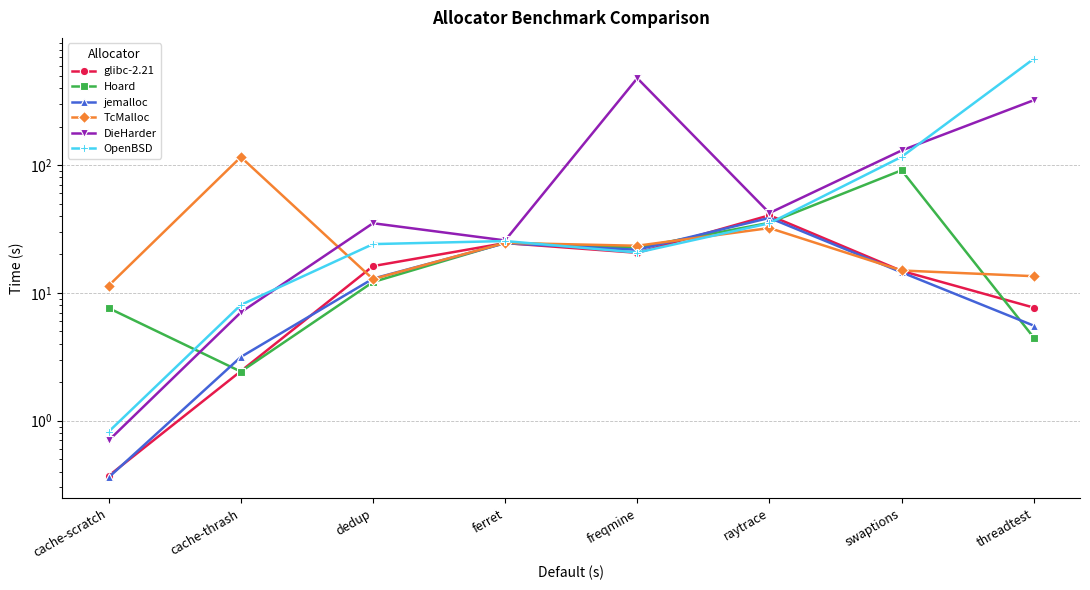

At which category is the sum across all series the highest?

threadtest